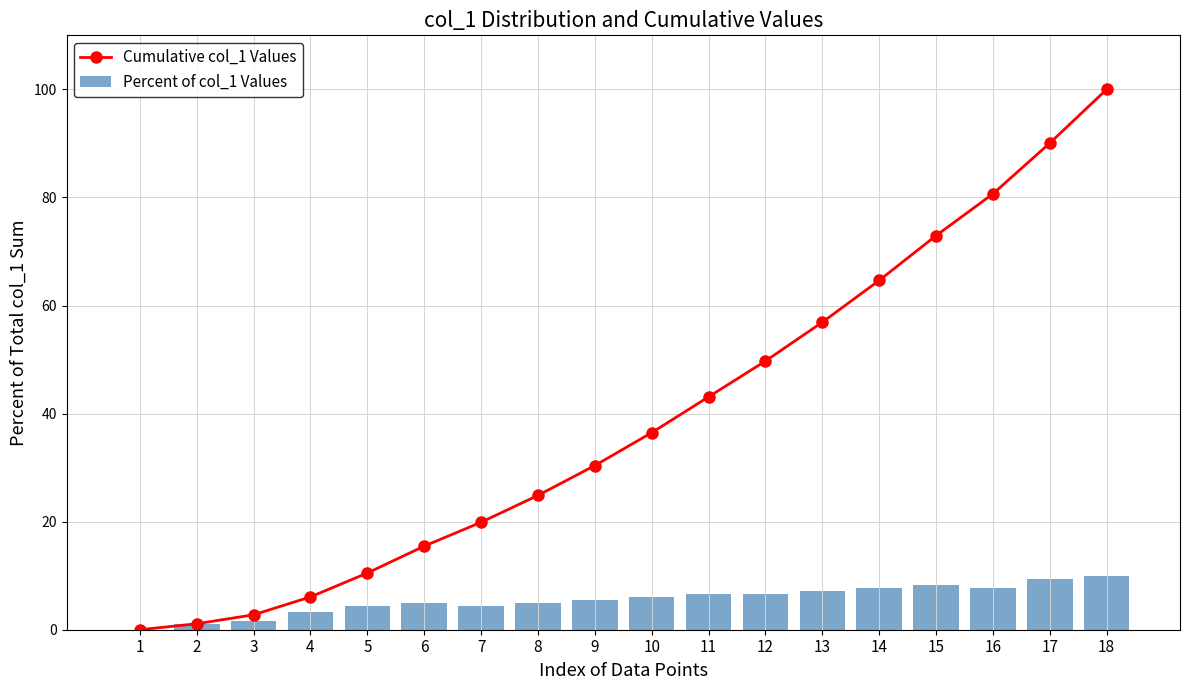

What is the difference between the highest and lowest values at 9?

24.9